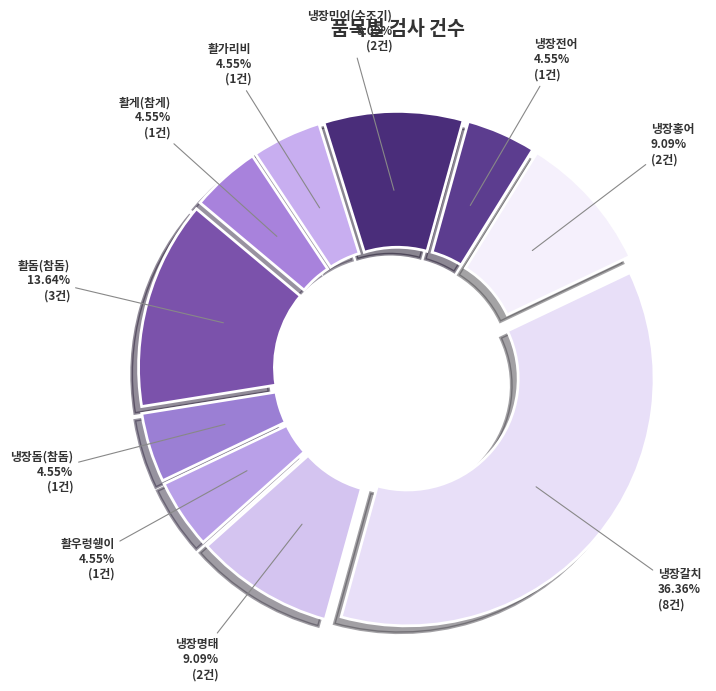

What percentage is the 냉장민어(수조기) slice, to the nearest percent?

9%